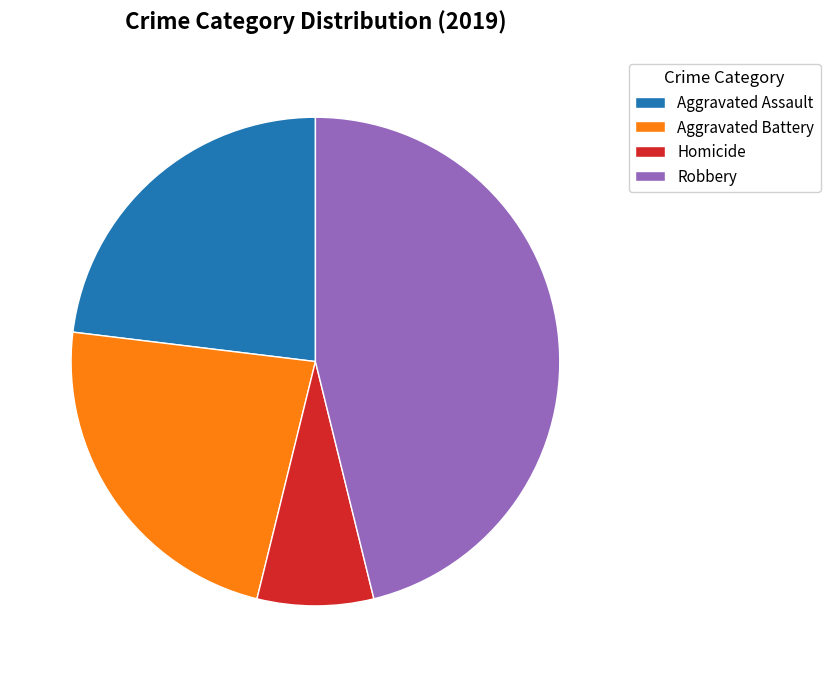

Is it true that Homicide is 1% of the pie?

False